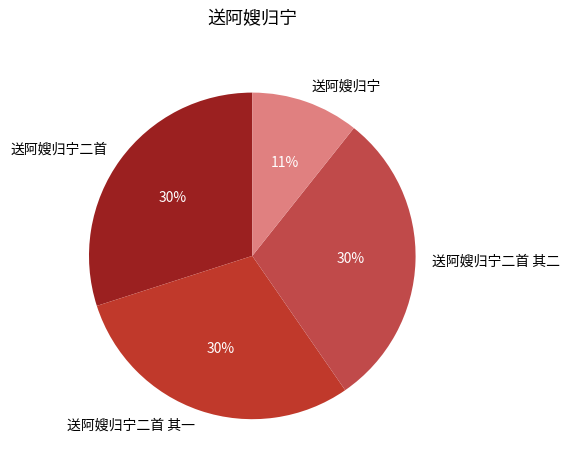

Which slice is the smallest?

送阿嫂归宁